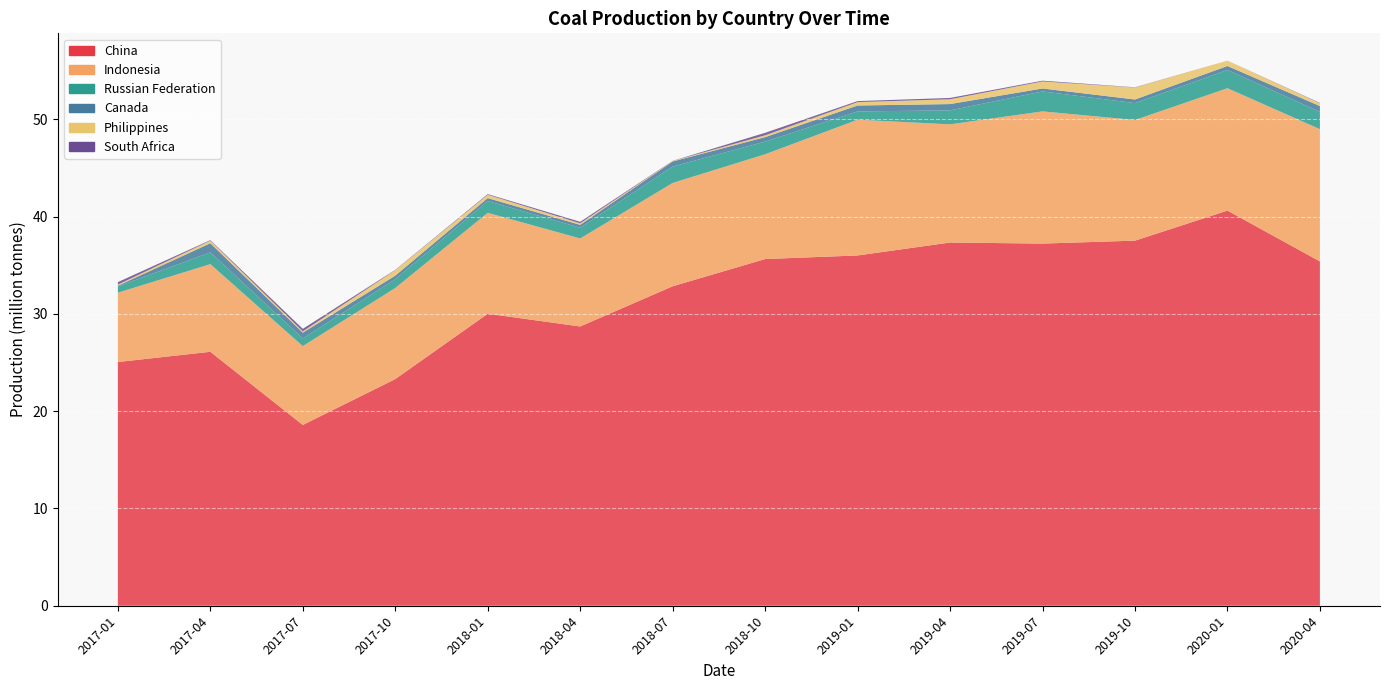

Reading left to right, what are all the values shown in this chart?

China: 25060736	26113236	18591058	23305748	30027356	28717252	32849333	35648716	36017599	37347277	37239026	37541967	40631215	35406199
Indonesia: 7129194	9012470	8105788	9367383	10374442	9047158	10625102	10775683	13958234	12154141	13593677	12407687	12584499	13598783
Russian Federation: 638307	1208189	784064	904839	1214248	1104126	1686377	1299477	853337	1434885	2051260	1732837	1873582	1774937
Canada: 78332	943086	601509	364255	301500	295113	524823	461969	607659	649000	303980	375588	409993	599436
Philippines: 114806	264941	132648	562265	343479	162084	49523	188512	349515	496173	724415	1230017	556290	281332
South Africa: 255031	53534	258782	33464	64730	152187	15871	253531	104459	133435	77701	23584	0	40233